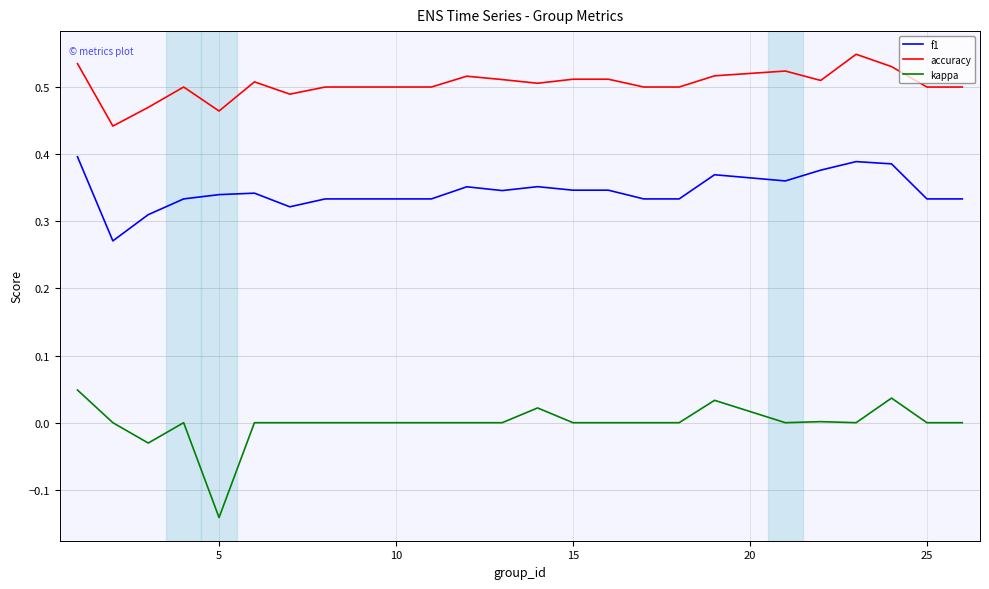

List the series in order of their peak value, lowest first.

kappa, f1, accuracy